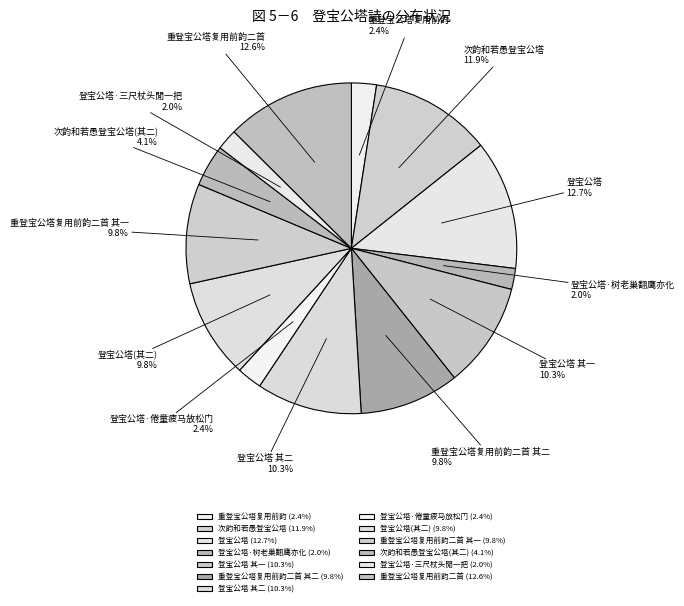

To the nearest percent, what is the difference between the 次韵和若愚登宝公塔 and 次韵和若愚登宝公塔(其二) slice percentages?

8%